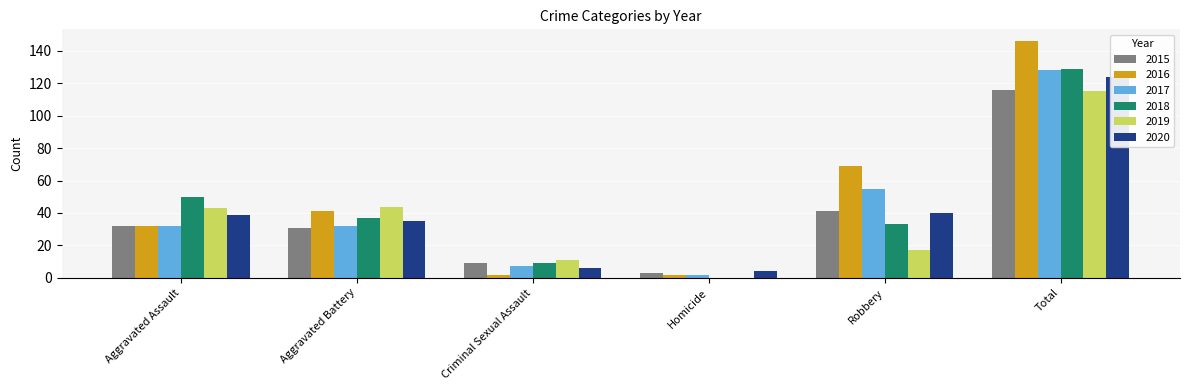

Rank the series at Total from lowest to highest value.

2019, 2015, 2020, 2017, 2018, 2016